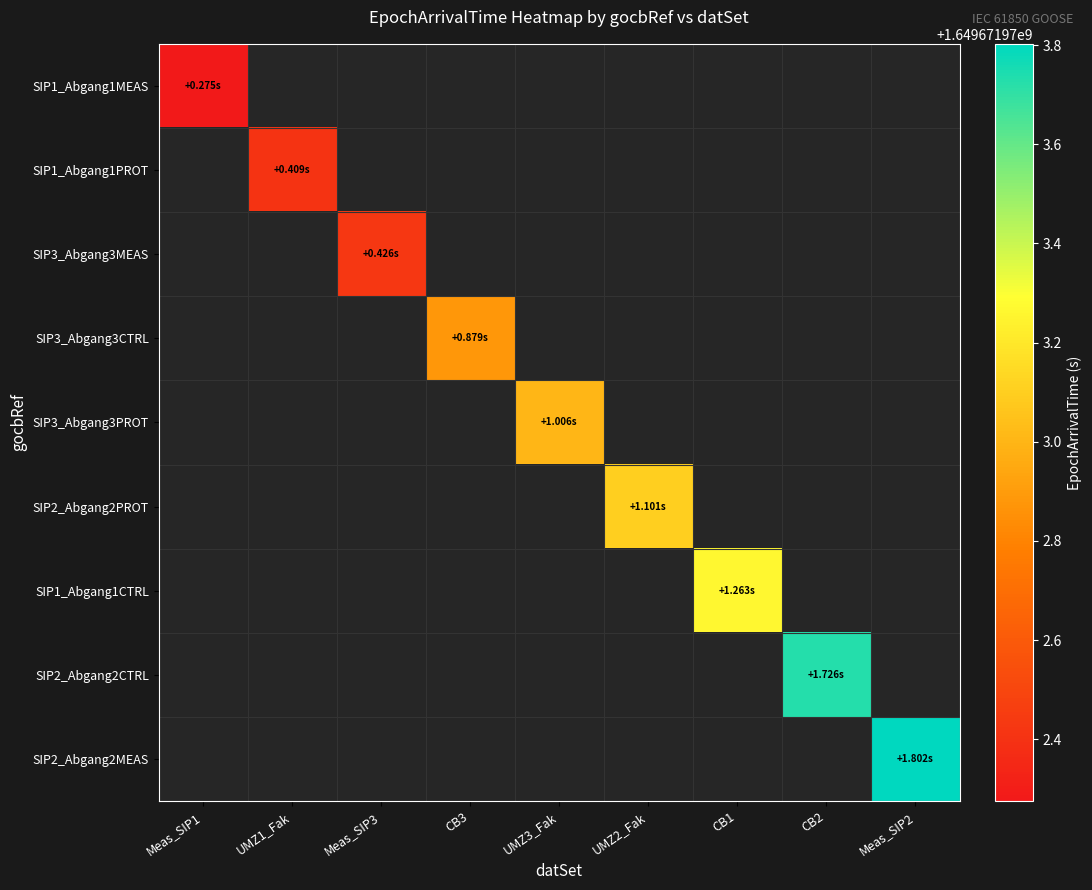

How many categories are shown in the chart?

9